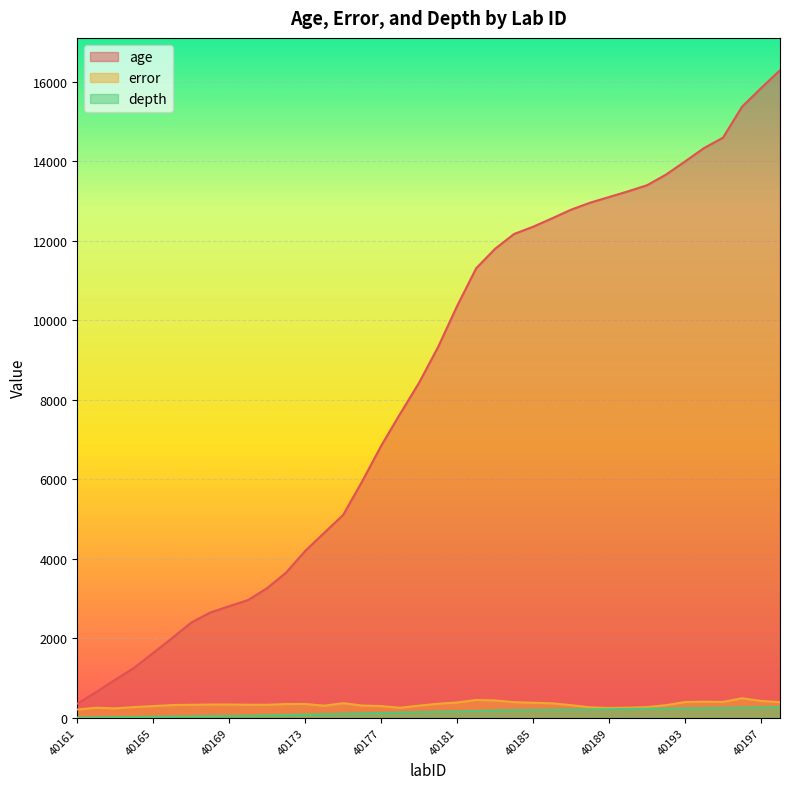

How many data points in depth are less than 150?

19